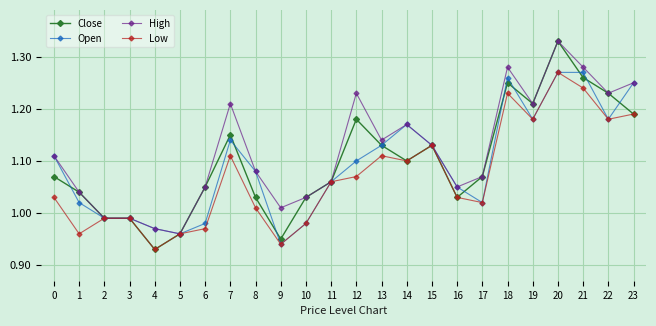

After their last crossing, which series has the higher values: Open or Close?

Open